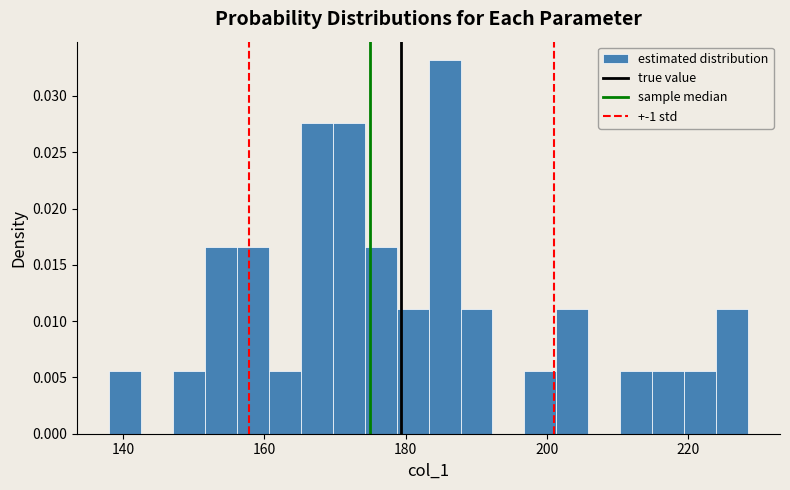

Read against the x-axis, roughly where is the centre of the tallest bar?

186